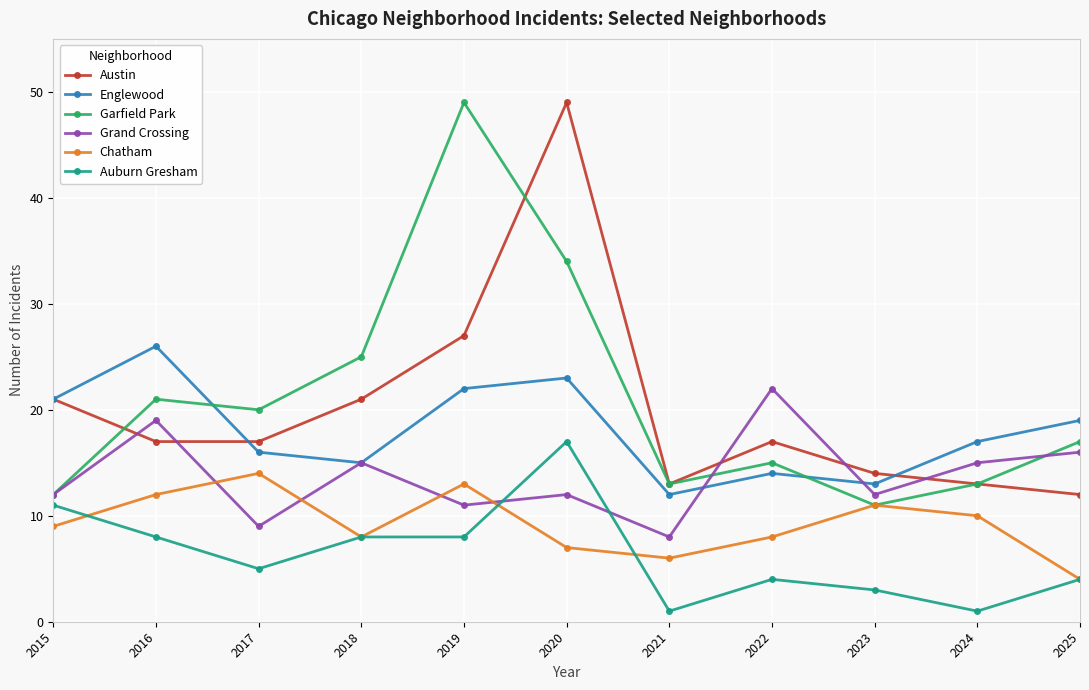

True or false: Chatham and Austin cross at least once.

False